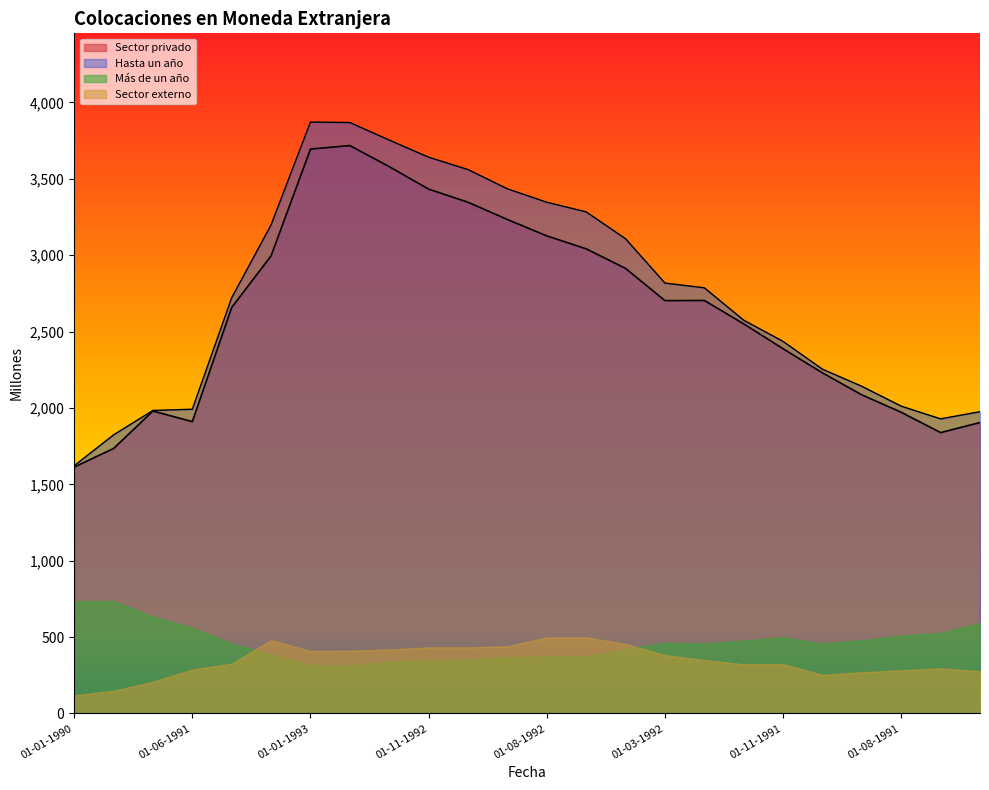

What is the difference between the second highest and minimum values in the Hasta un año series?

2247